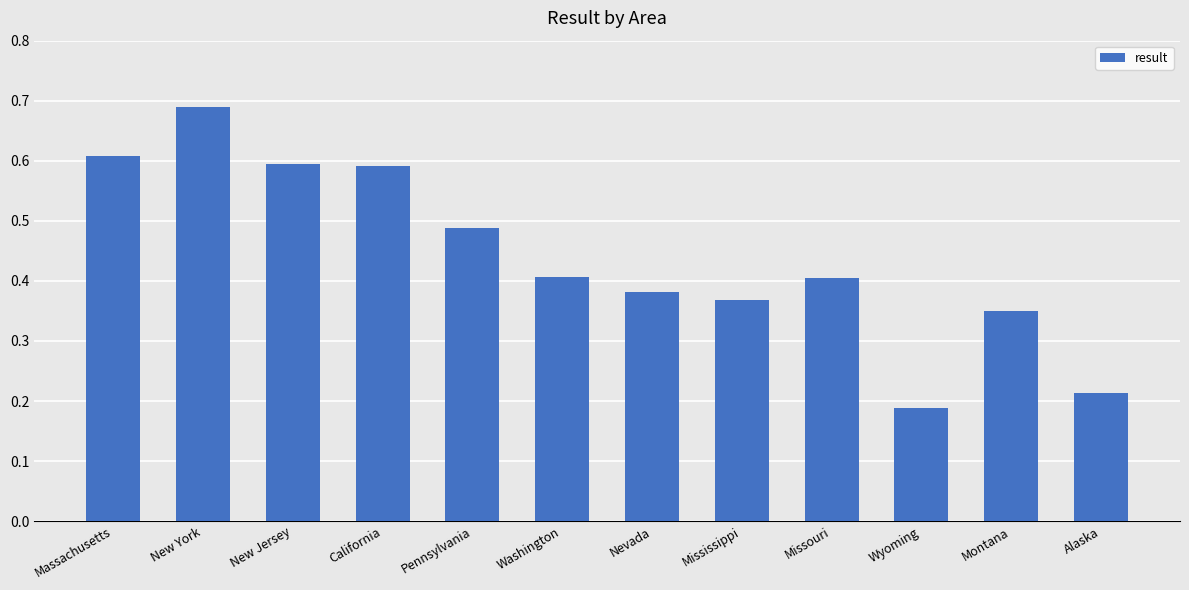

What is the label of the 4th bar from the right?

Missouri